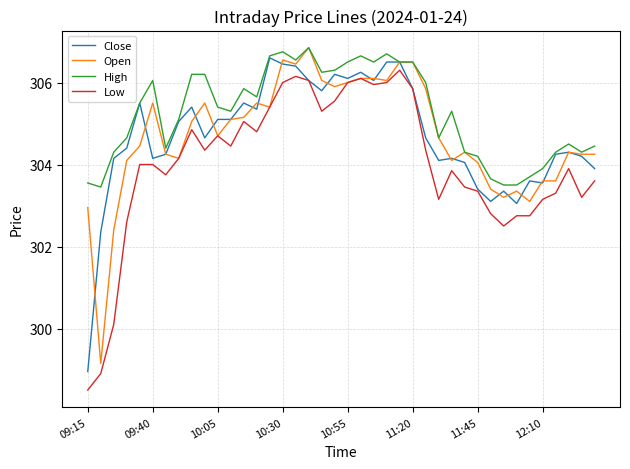

What is the minimum value shown in the chart?

298.5